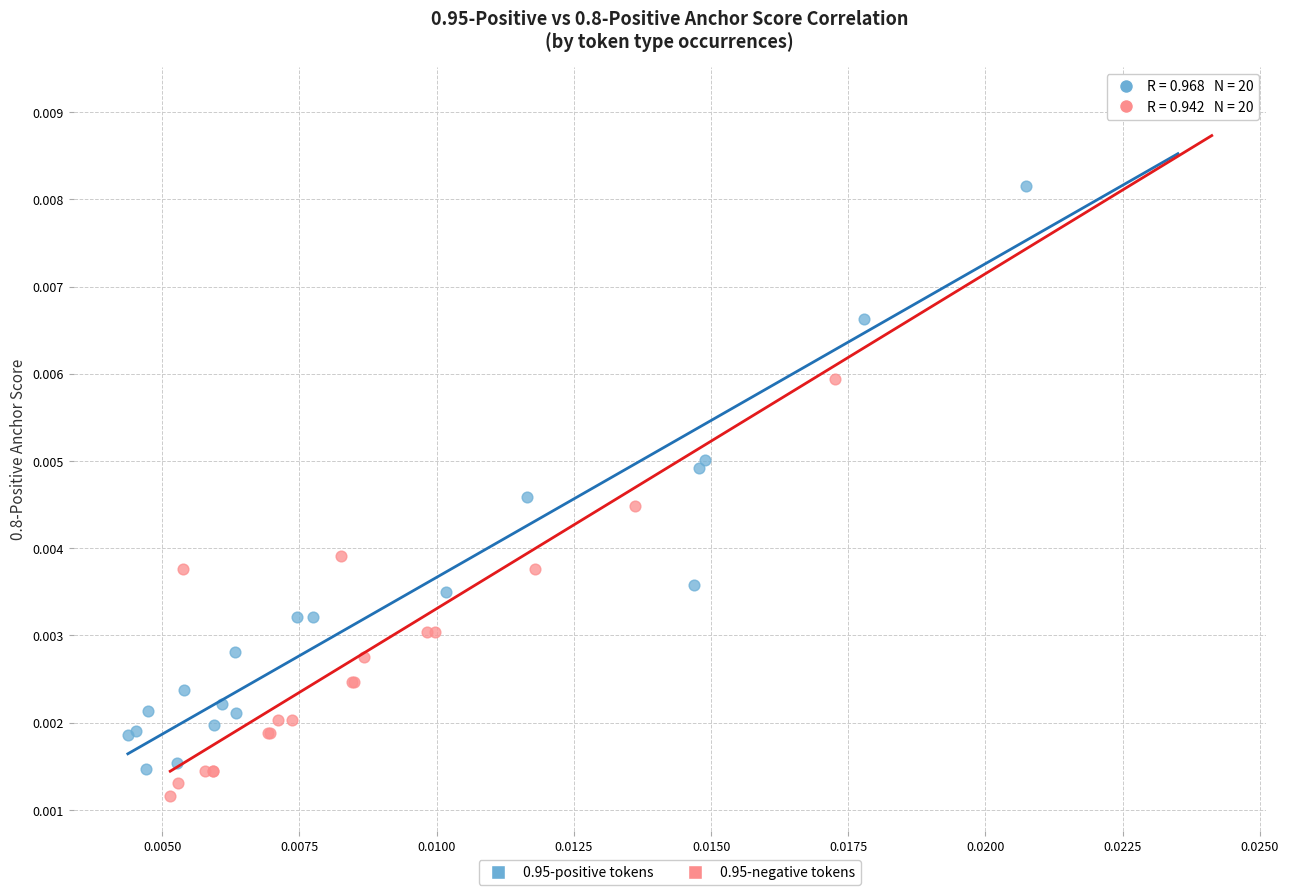

Which series has the widest spread of Y values?

0.95-negative tokens